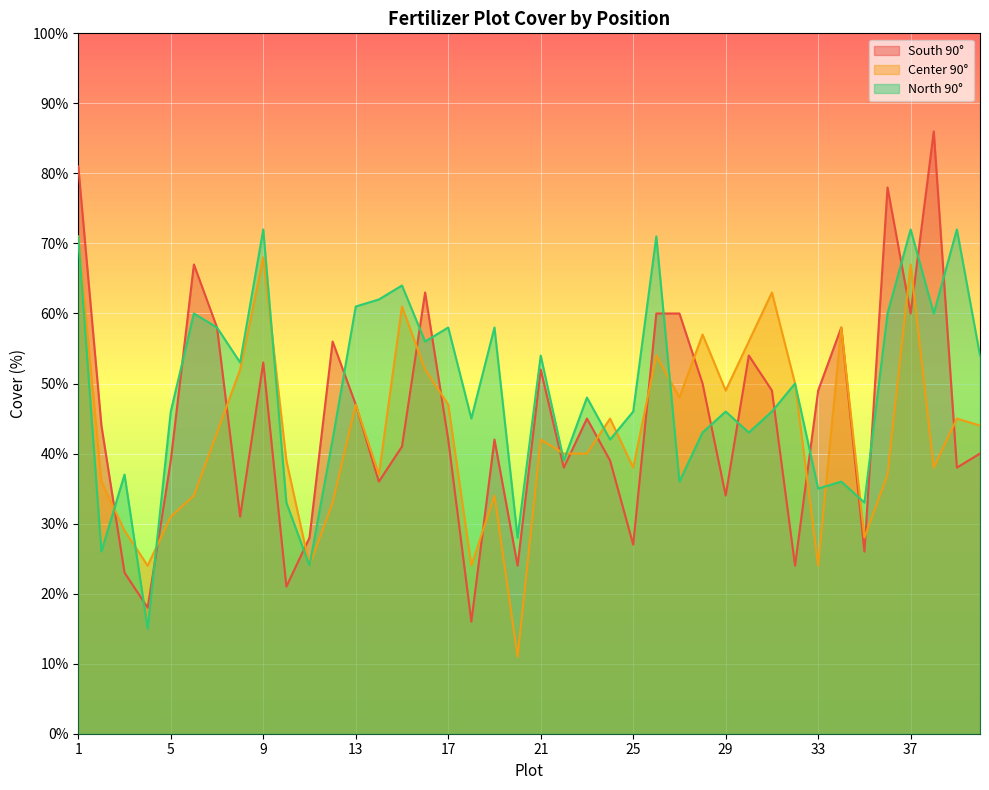

Is it true that North 90° equals 21 at 34?

False